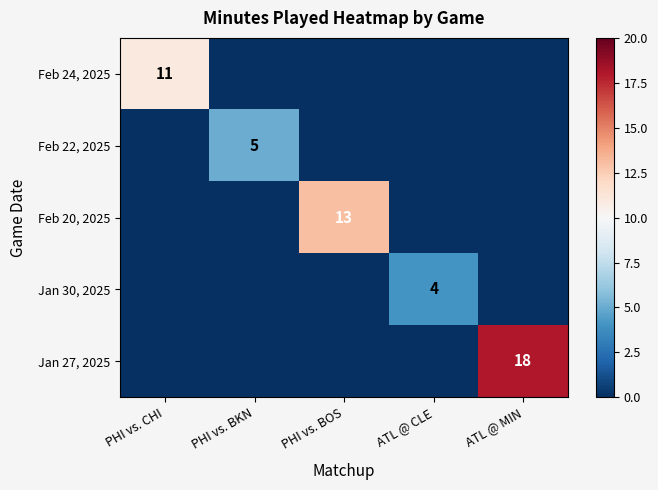

At which category is the sum across all series the highest?

ATL @ MIN